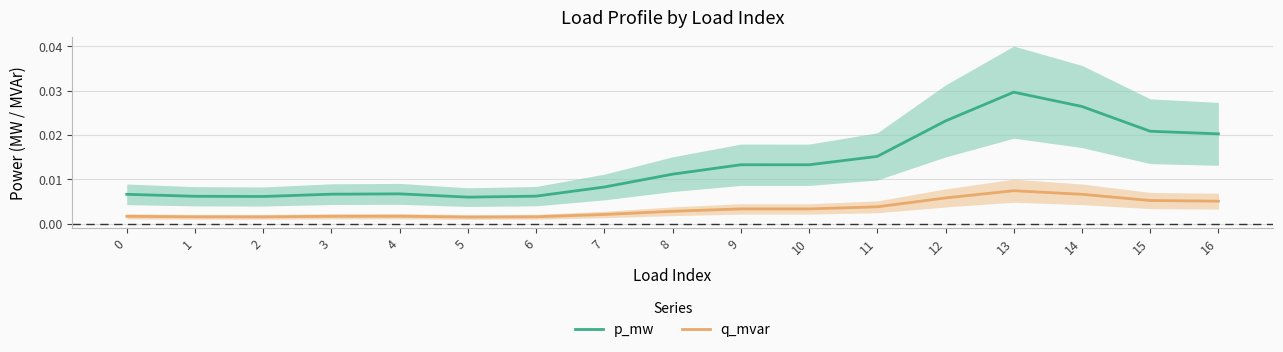

True or false: p_mw has more than 2 interior local peaks.

True